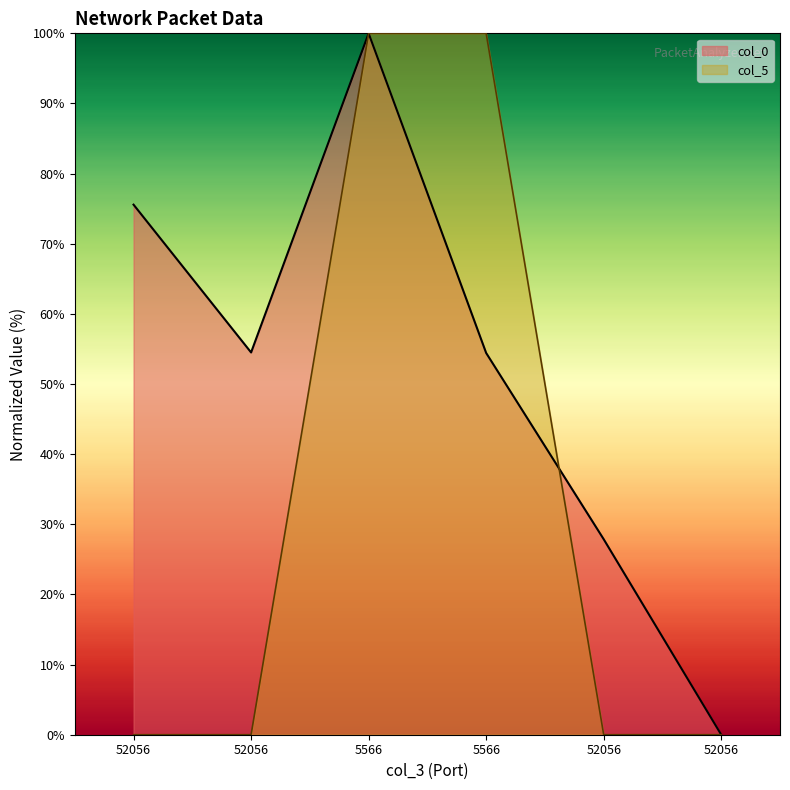

What is the difference between the maximum and second lowest values in the col_5 series?

100.0